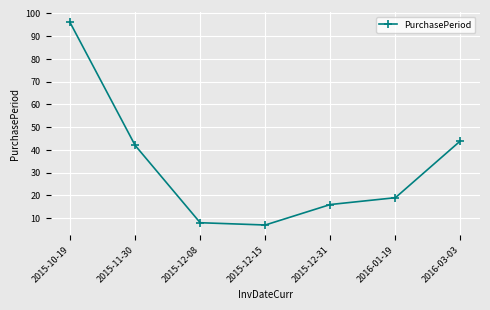

How many data points are less than 19?

3